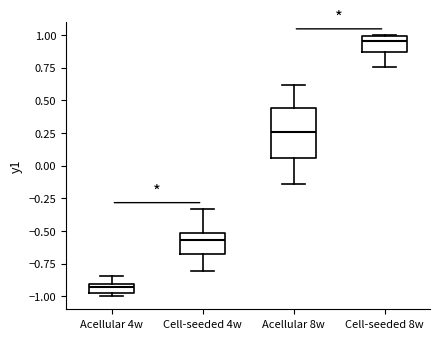

Comparing the boxes themselves (not the whiskers), which one is the tallest?

Acellular 8w